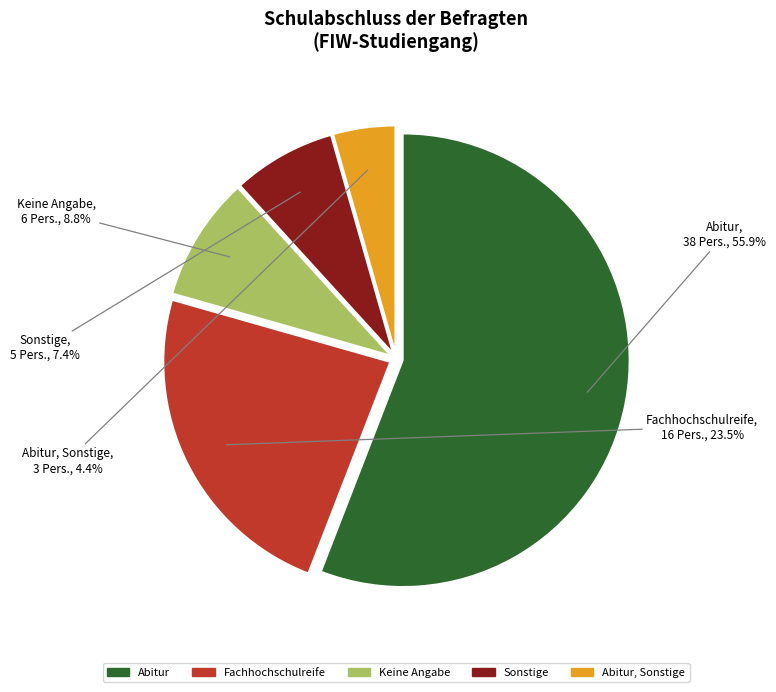

To the nearest percent, what is the average slice percentage?

20%